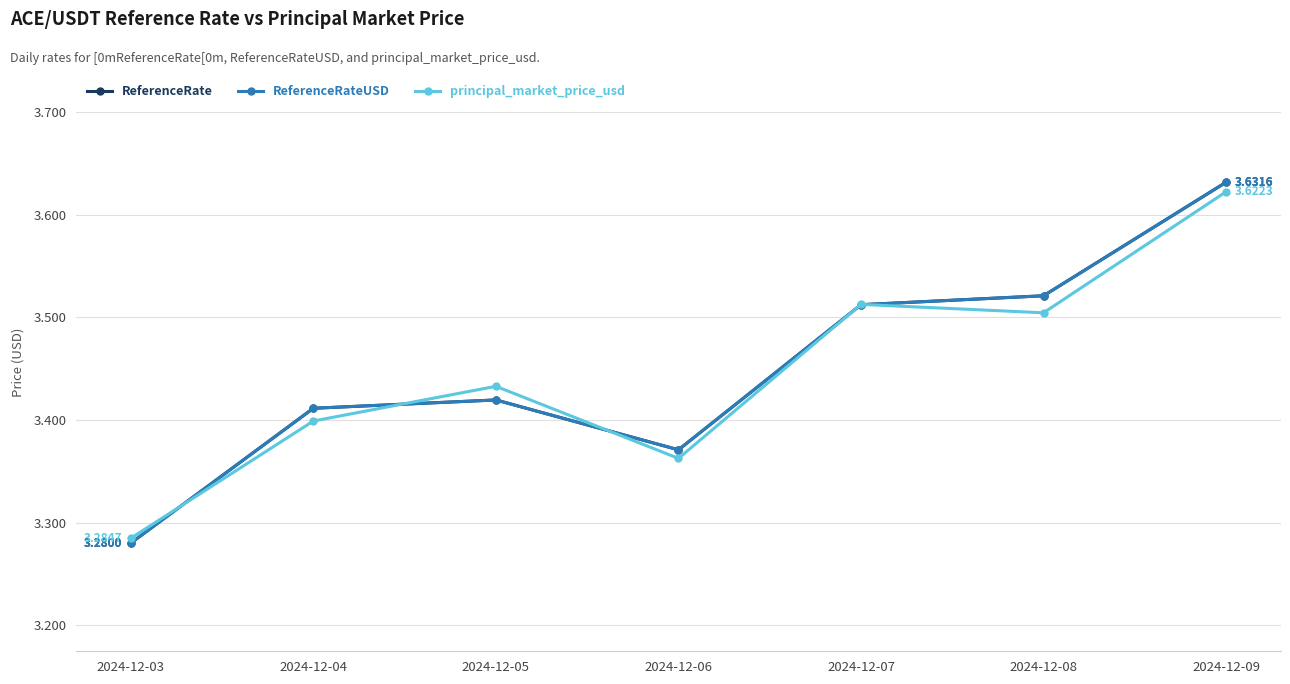

What is the value of the ReferenceRate point at the 1st from the left?

3.3